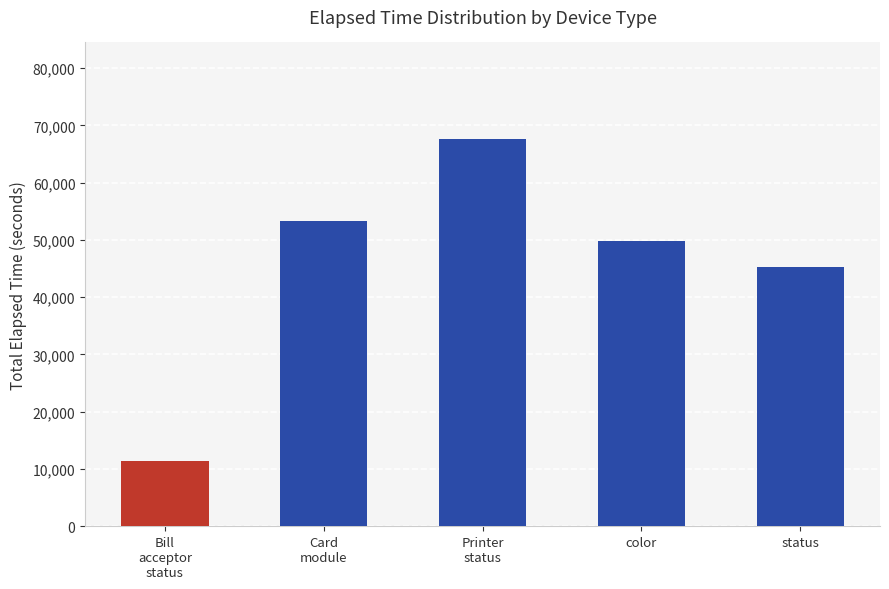

What is the label of the 3rd bar from the right?

Printer
status